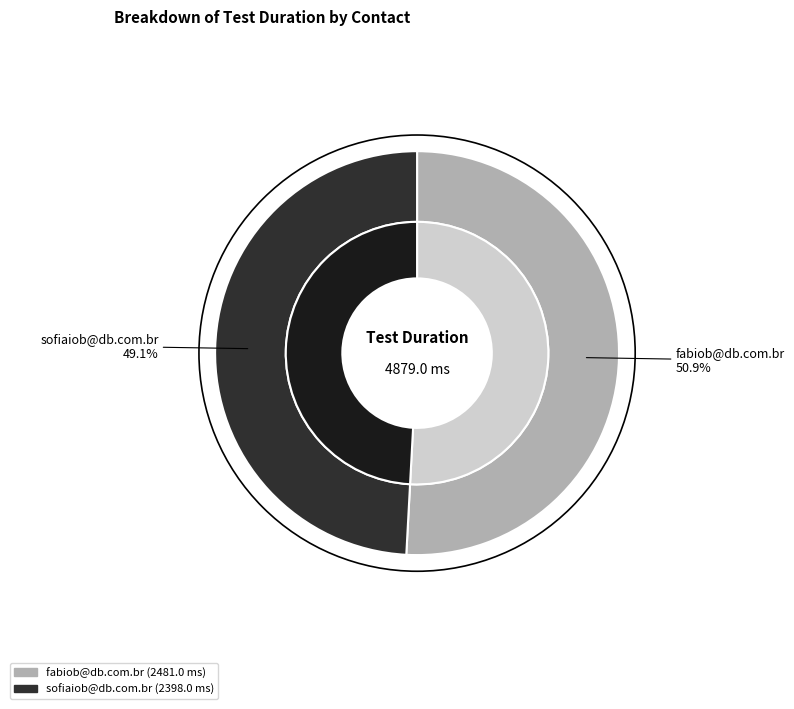

To the nearest percent, what is the difference between the largest and smallest slice percentages?

2%